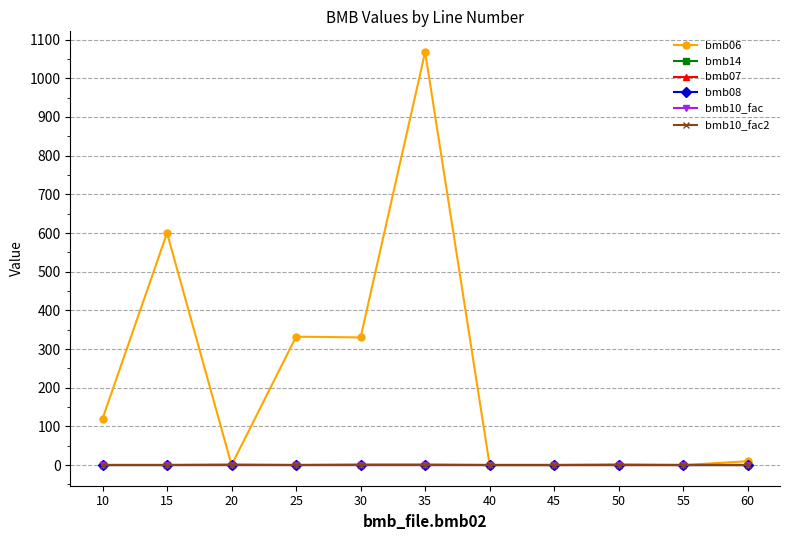

True or false: bmb08 and bmb10_fac cross at least once.

False